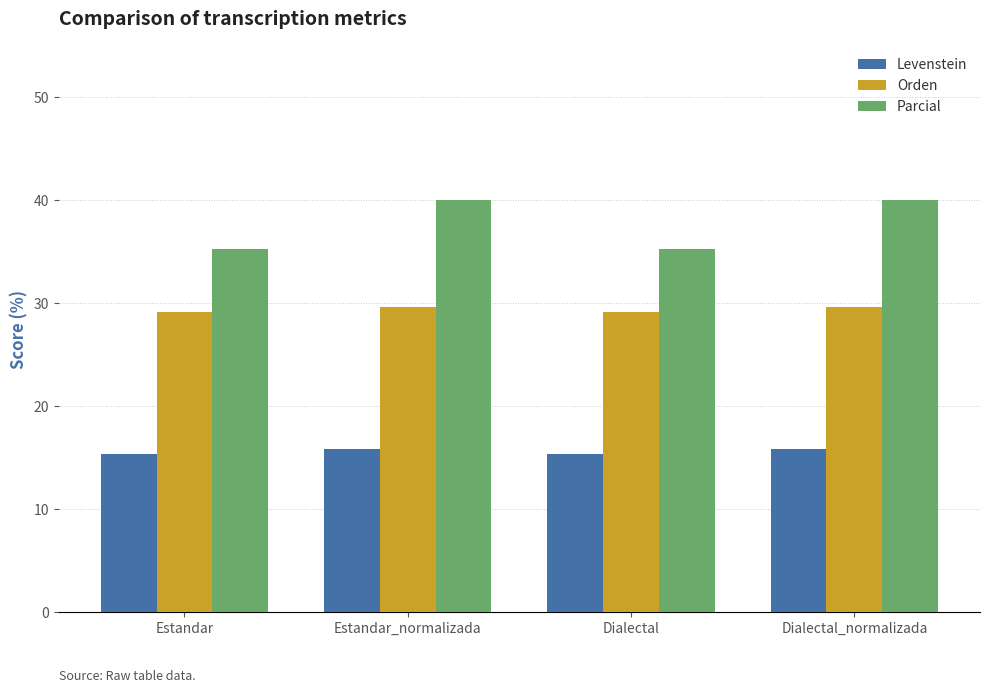

Reading right to left, extract all data points from this chart.

Levenstein: 15.8	15.4	15.8	15.4
Orden: 29.6	29.1	29.6	29.1
Parcial: 40.0	35.3	40.0	35.3